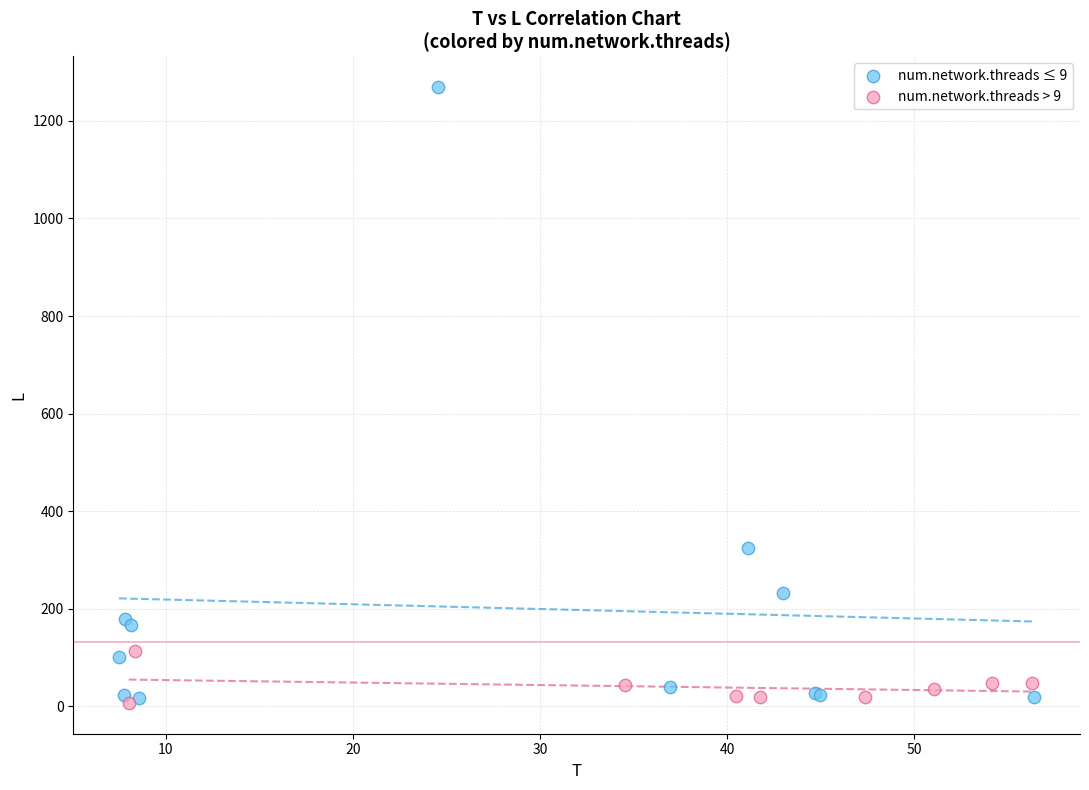

Which series contains the highest Y value?

num.network.threads ≤ 9